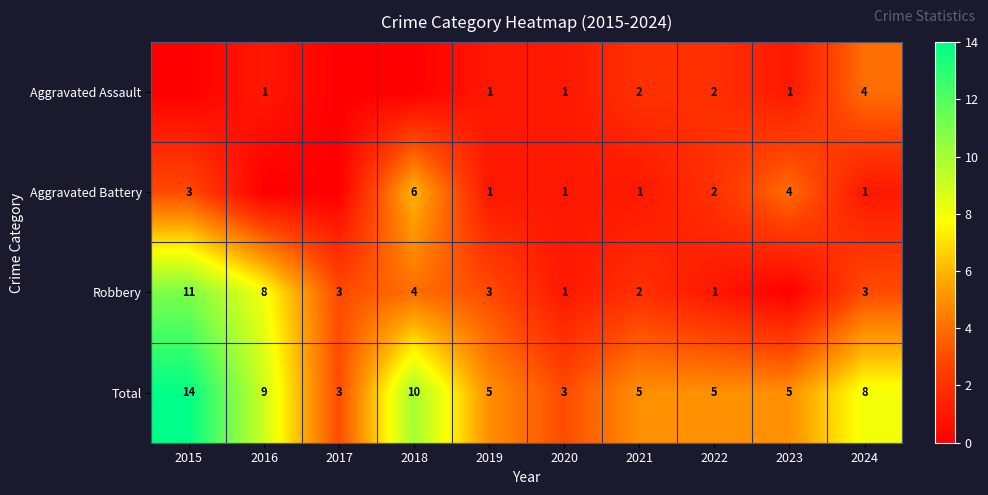

Is it true that Robbery equals 1 at 2017?

False